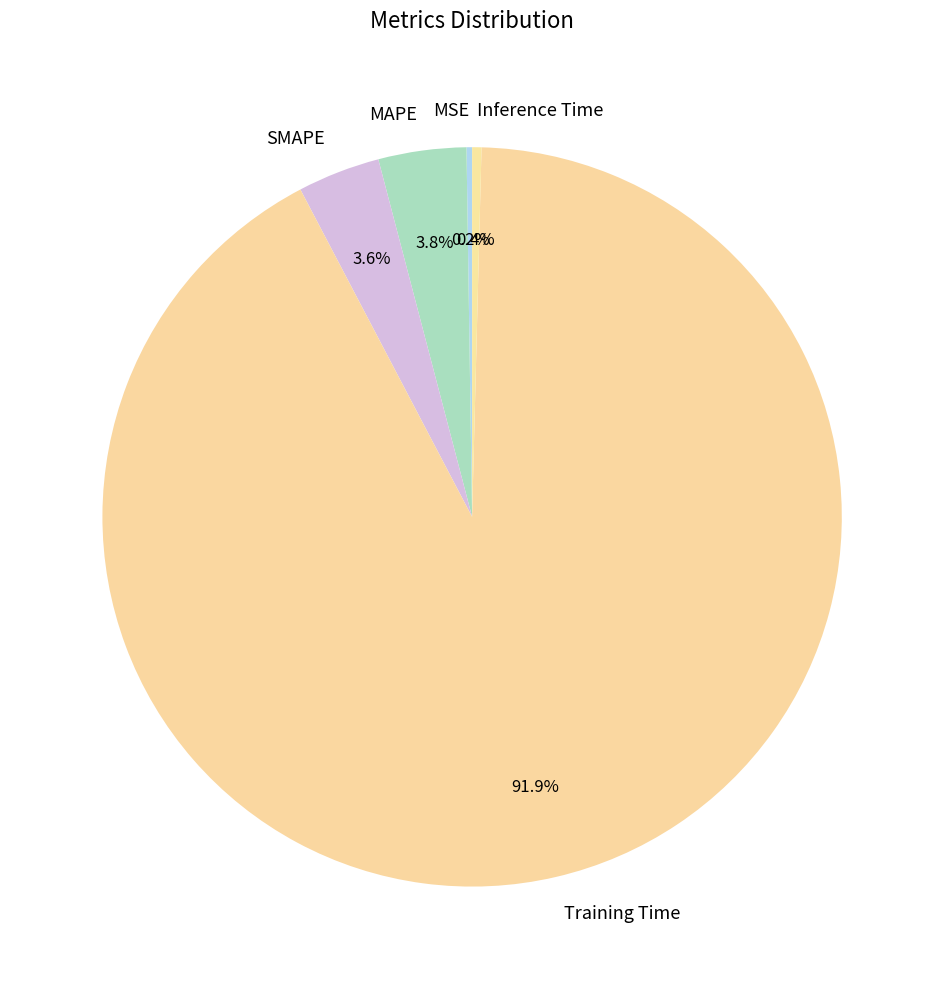

Which category has the biggest portion of the pie?

Training Time